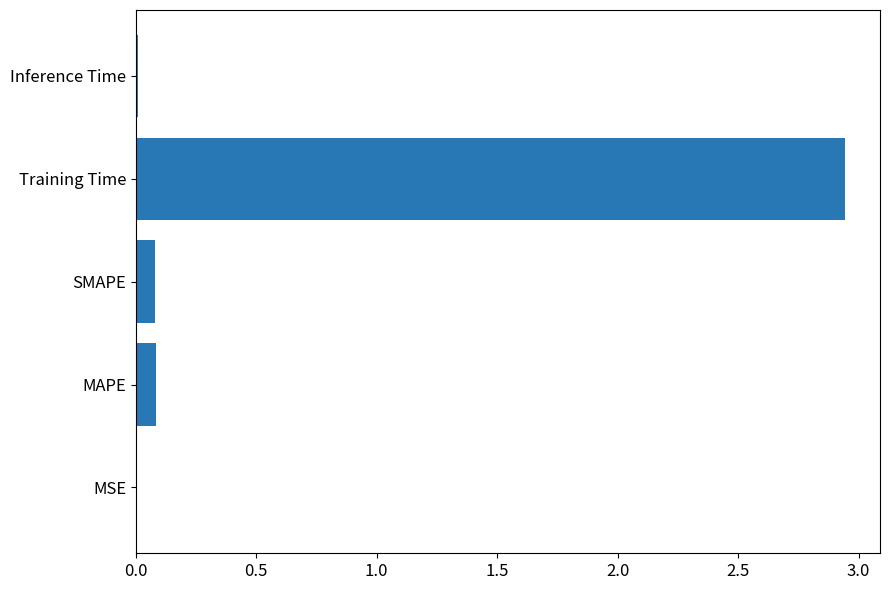

Which category has the highest value across all series?

Training Time